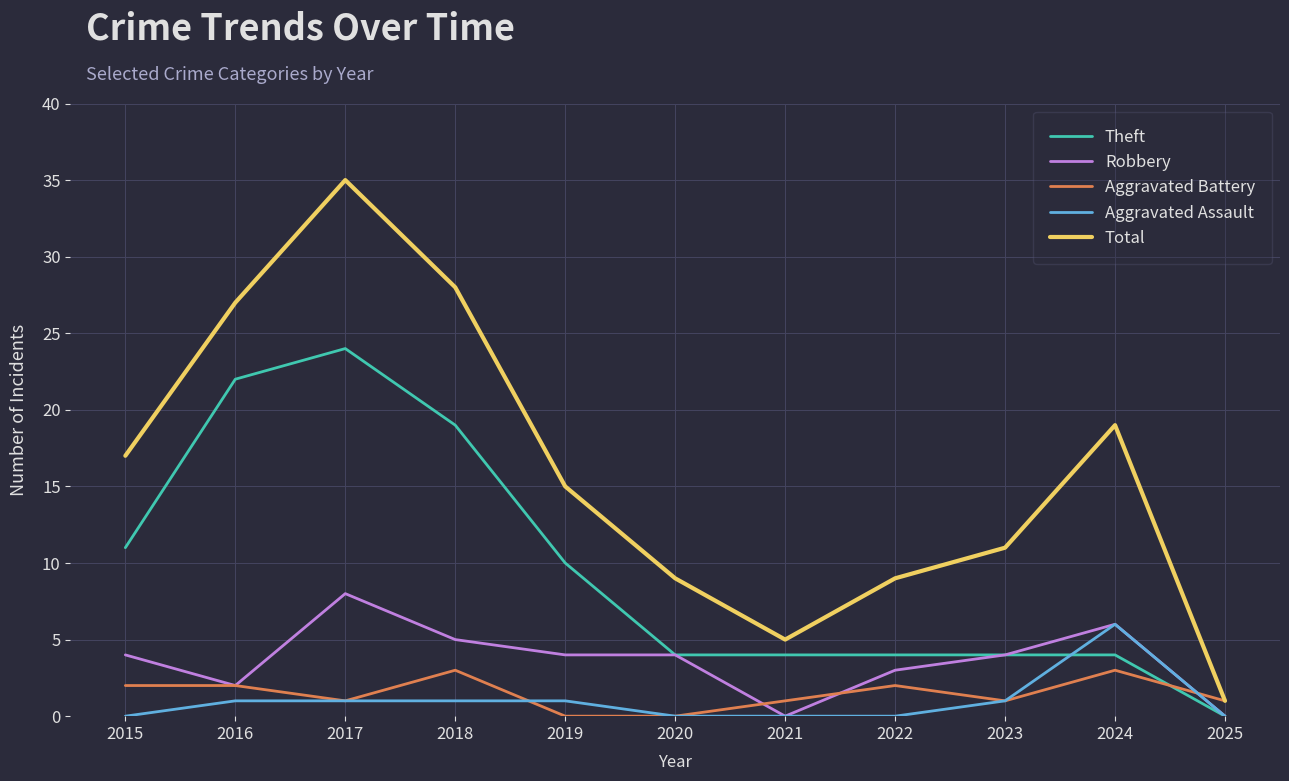

The value of Theft at 2016 is 22. True or false?

True